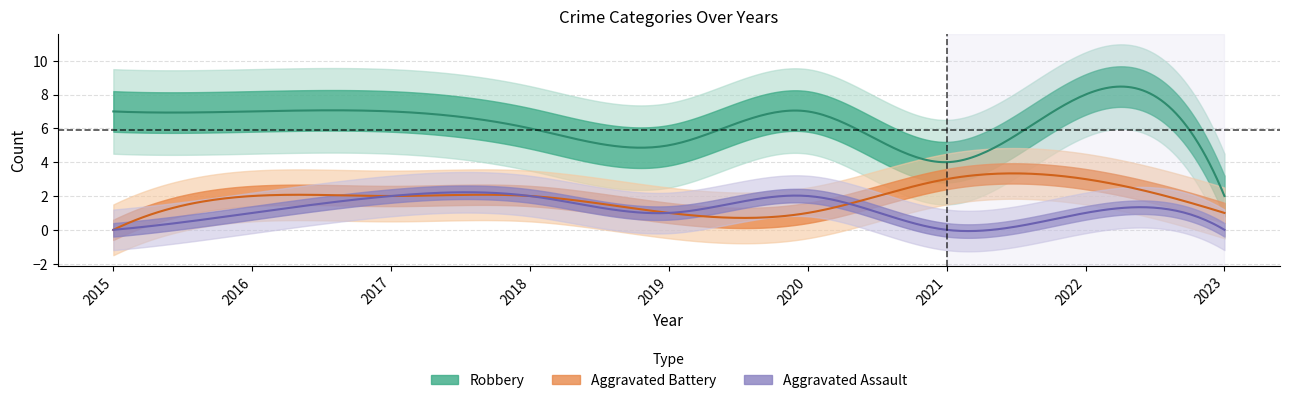

Which series has the widest spread of values?

Robbery